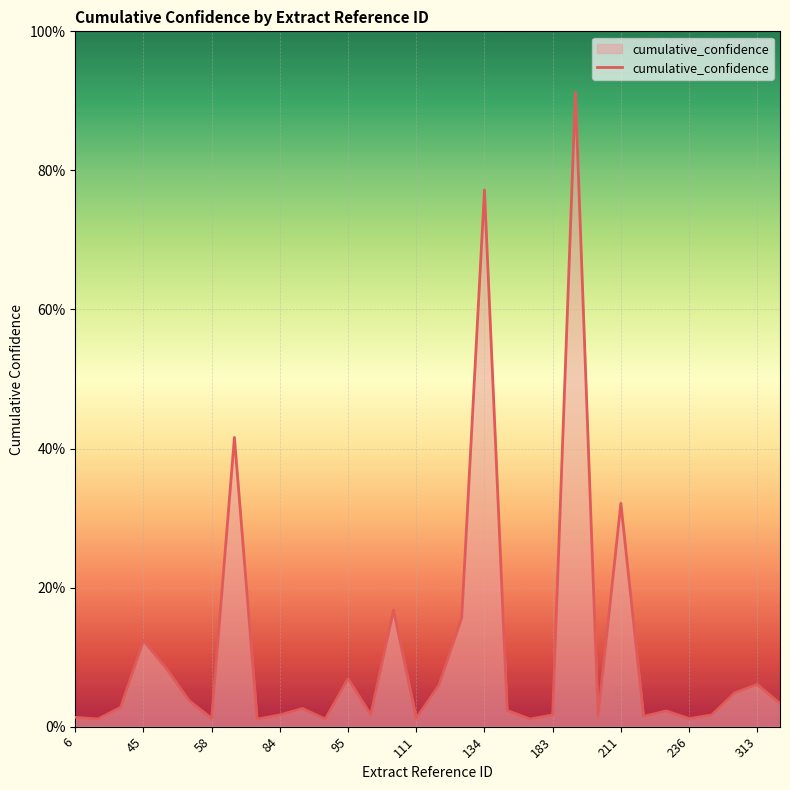

What is the greatest value displayed?

91.2